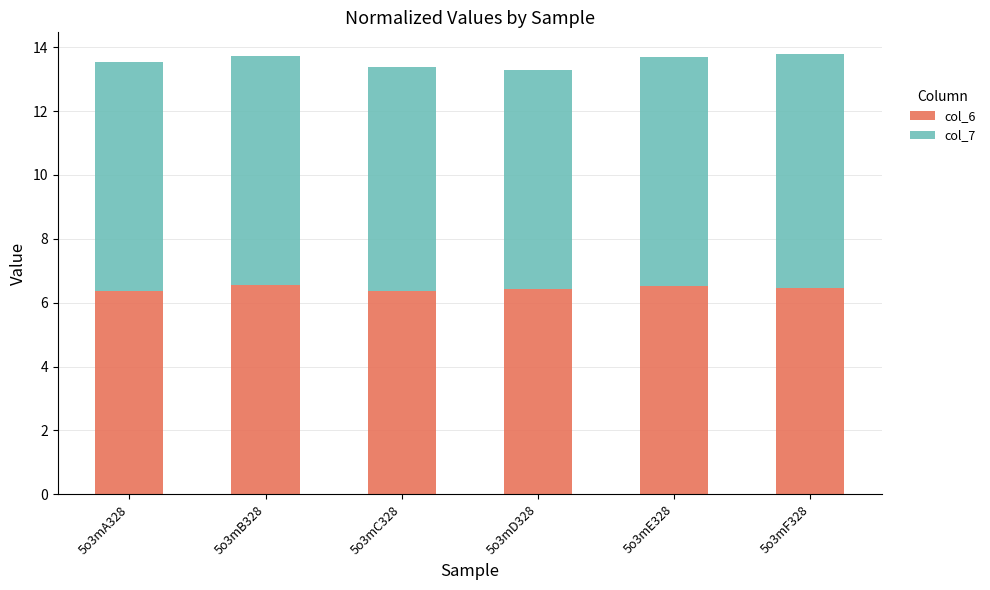

What is the sum of the col_6 values at 5o3mA328 and 5o3mB328?

12.9